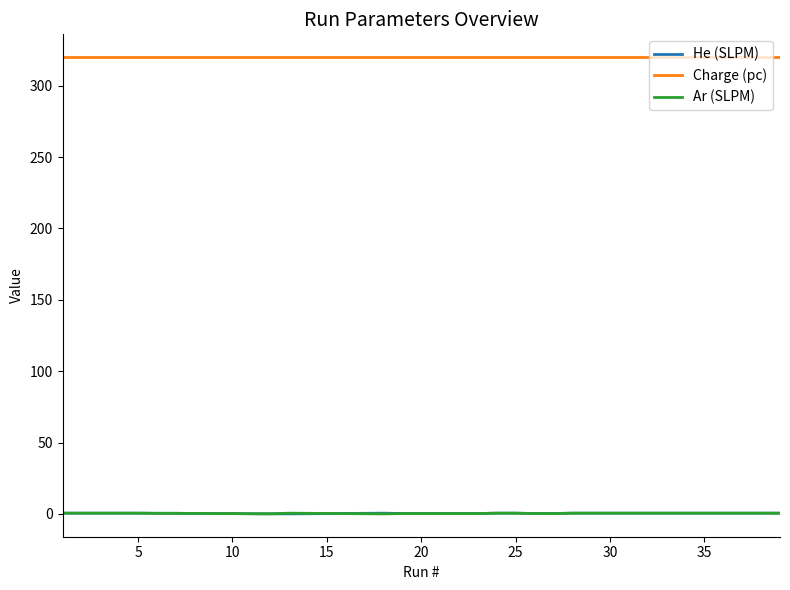

True or false: Ar (SLPM) and Charge (pc) cross at least once.

False